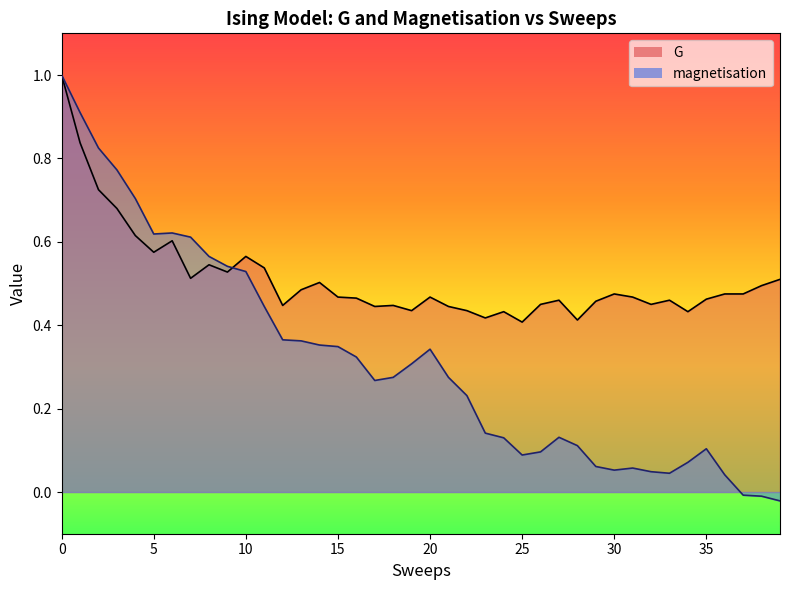

Reading left to right, list all the values displayed in this chart.

G: 0=1.0	1=0.8	2=0.7	3=0.7	4=0.6	5=0.6	6=0.6	7=0.5	8=0.5	9=0.5	10=0.6	11=0.5	12=0.4	13=0.5	14=0.5	15=0.5	16=0.5	17=0.4	18=0.4	19=0.4	20=0.5	21=0.4	22=0.4	23=0.4	24=0.4	25=0.4	26=0.5	27=0.5	28=0.4	29=0.5	30=0.5	31=0.5	32=0.5	33=0.5	34=0.4	35=0.5	36=0.5	37=0.5	38=0.5	39=0.5
magnetisation: 0=1.0	1=0.9	2=0.8	3=0.8	4=0.7	5=0.6	6=0.6	7=0.6	8=0.6	9=0.5	10=0.5	11=0.4	12=0.4	13=0.4	14=0.4	15=0.3	16=0.3	17=0.3	18=0.3	19=0.3	20=0.3	21=0.3	22=0.2	23=0.1	24=0.1	25=0.1	26=0.1	27=0.1	28=0.1	29=0.1	30=0.1	31=0.1	32=0.0	33=0.0	34=0.1	35=0.1	36=0.0	37=-0.0	38=-0.0	39=-0.0